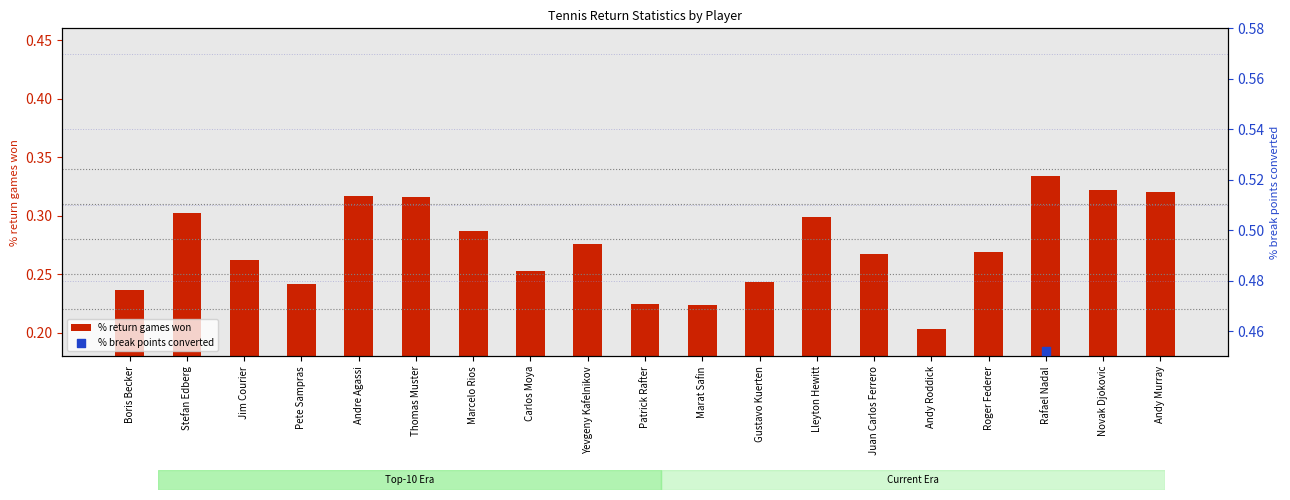

What are all the series names shown in the legend?

% return games won, % break points converted